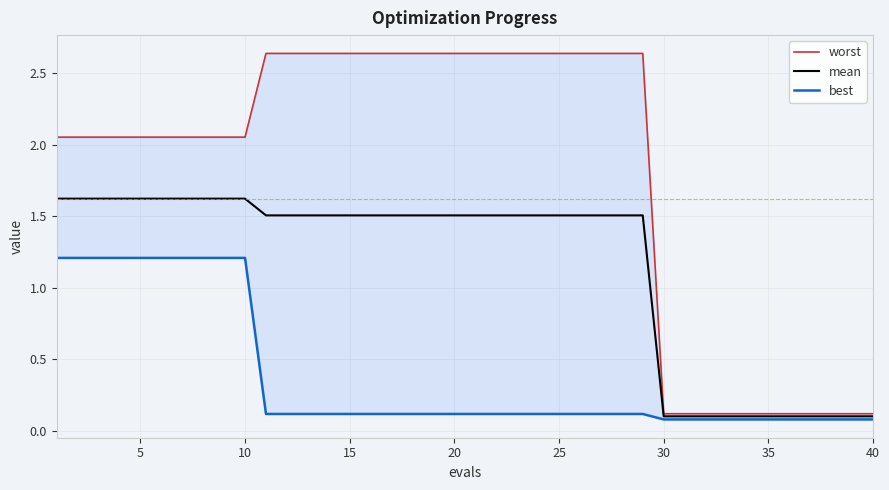

Is the value of mean at 22 greater than the value of best at 34?

Yes